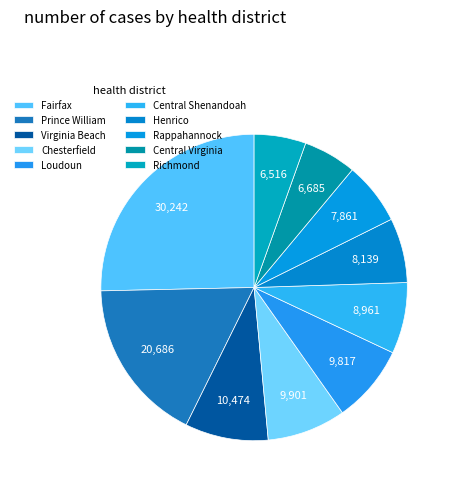

What percentage is the Central Virginia slice, to the nearest percent?

6%